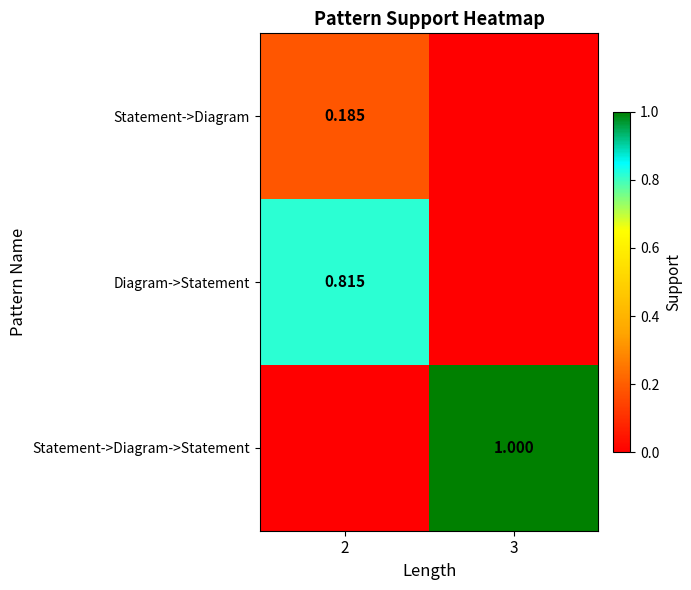

What is the spread (max minus min) of values at 3?

1.0